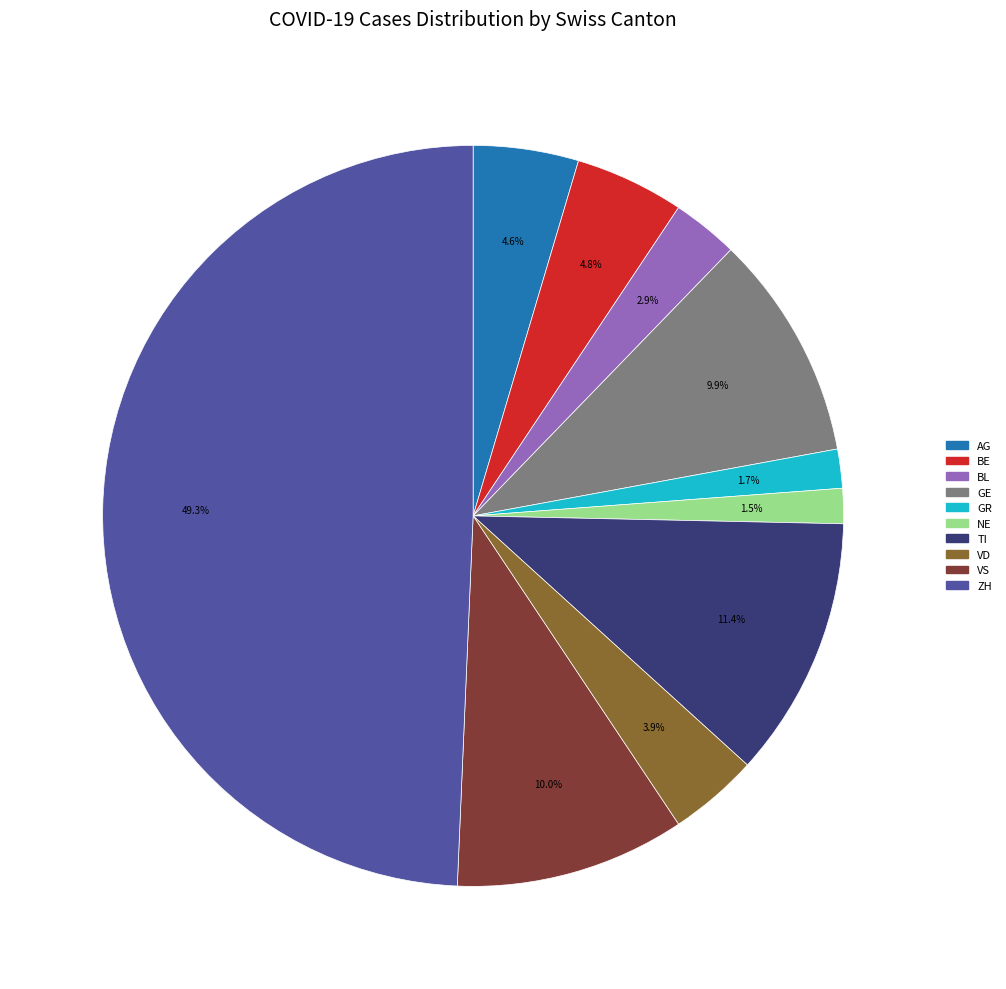

Is there a majority slice in this chart?

No